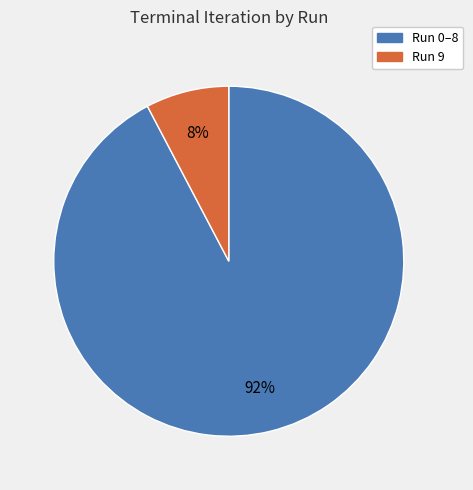

To the nearest percent, what is the average slice percentage?

50%